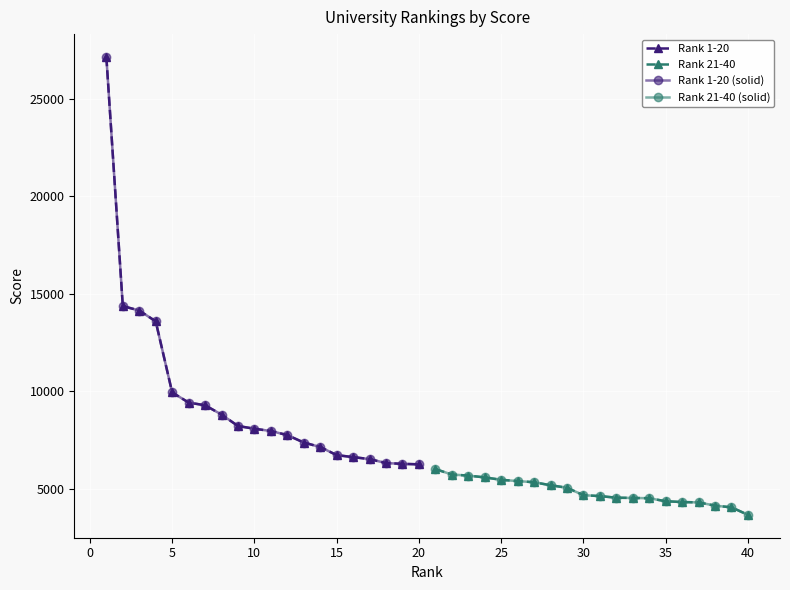

True or false: Rank 21-40 (solid) has more than 0 interior local peaks.

False